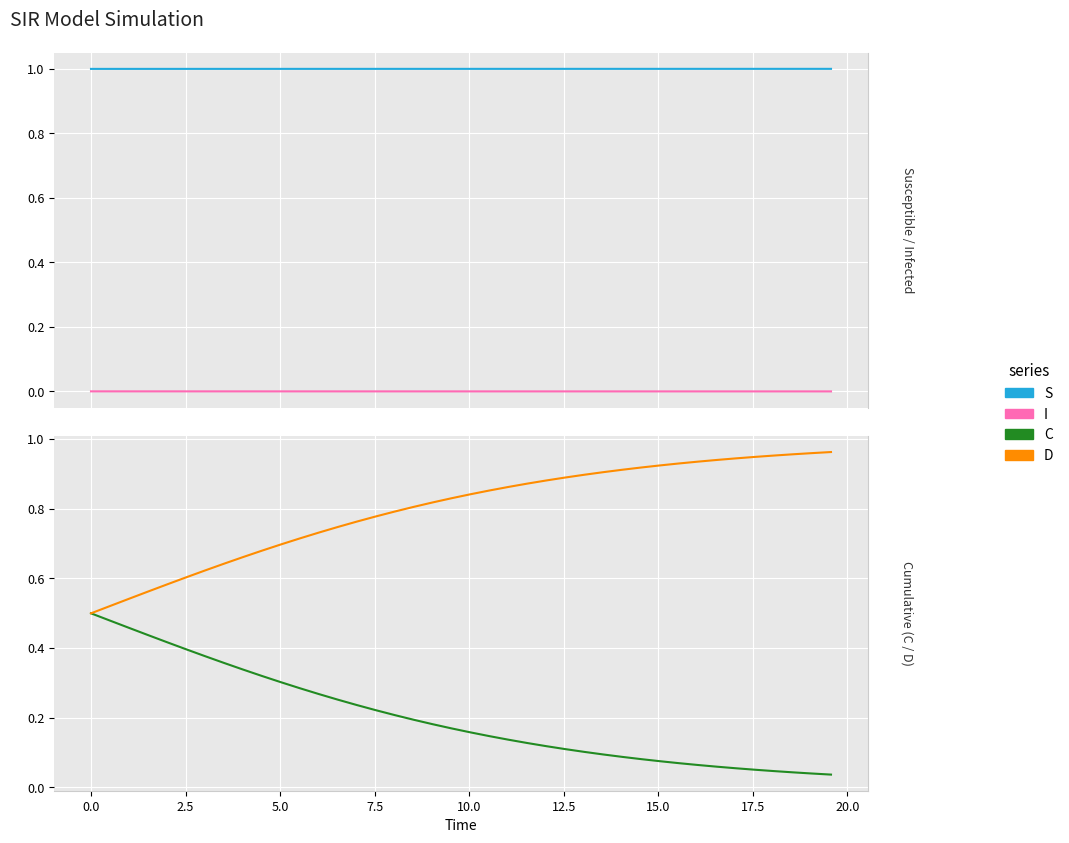

True or false: D and C cross at least once.

False